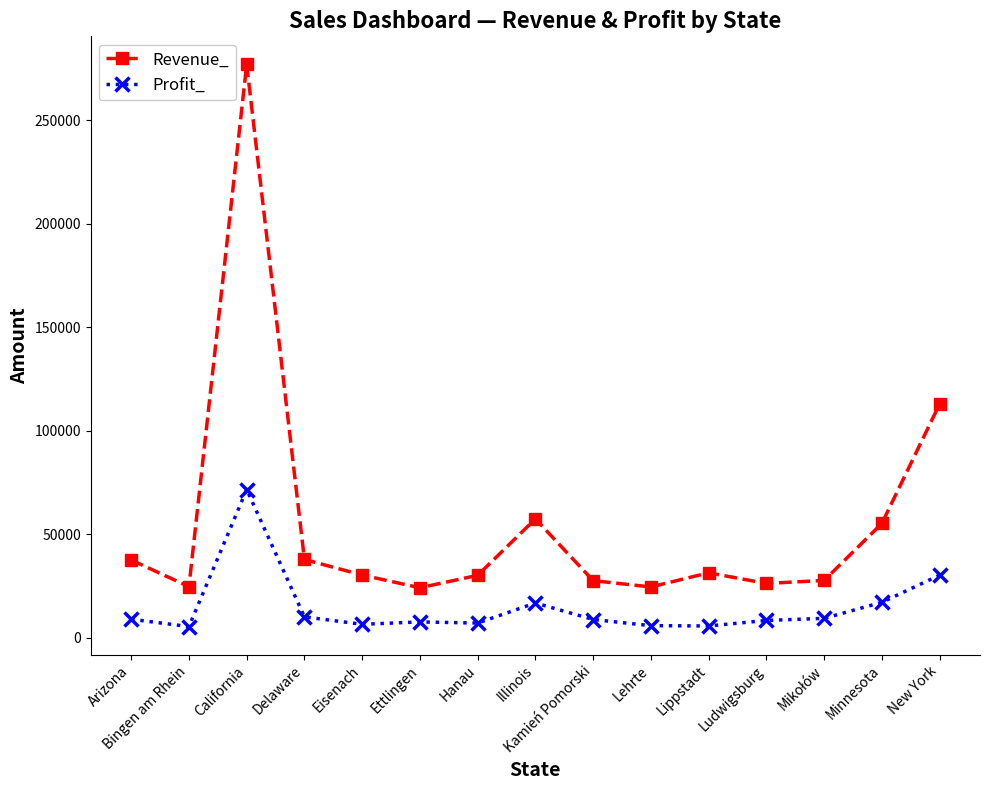

Where is the first local maximum for Revenue_?

California